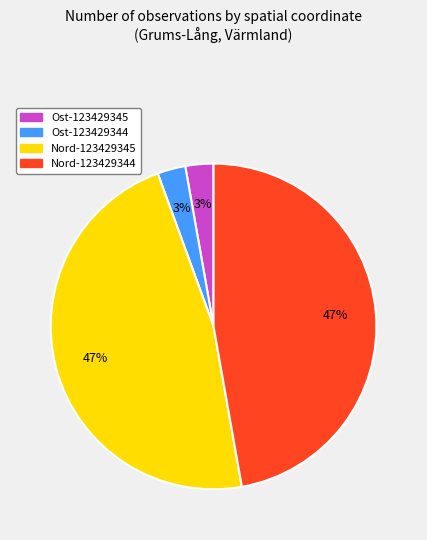

To the nearest percent, what percentage of the pie is Nord-123429344?

47%